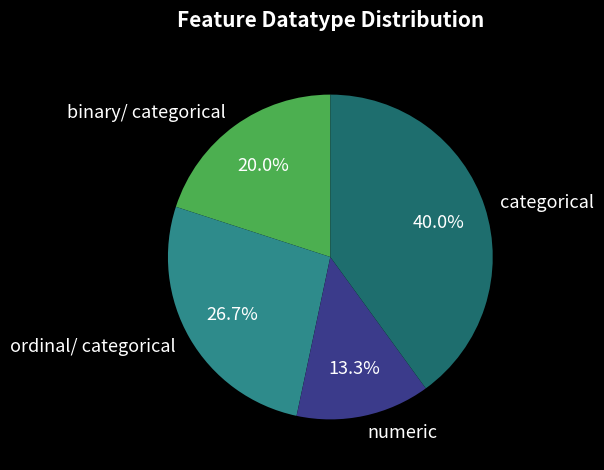

Is the sum of ordinal/ categorical and numeric greater than half?

No